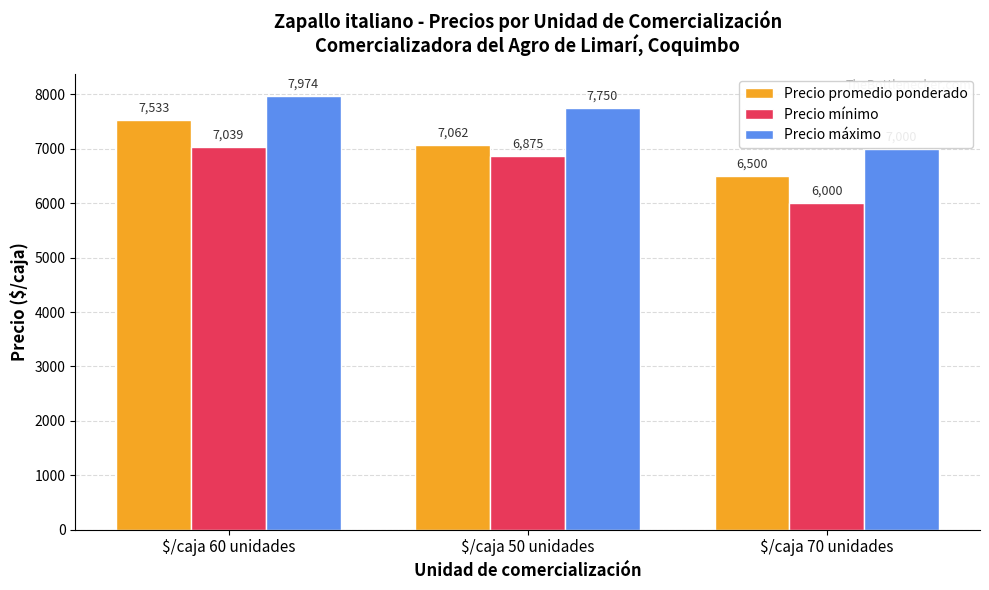

The Precio máximo series shows 7750 at $/caja 50 unidades. True or false?

True